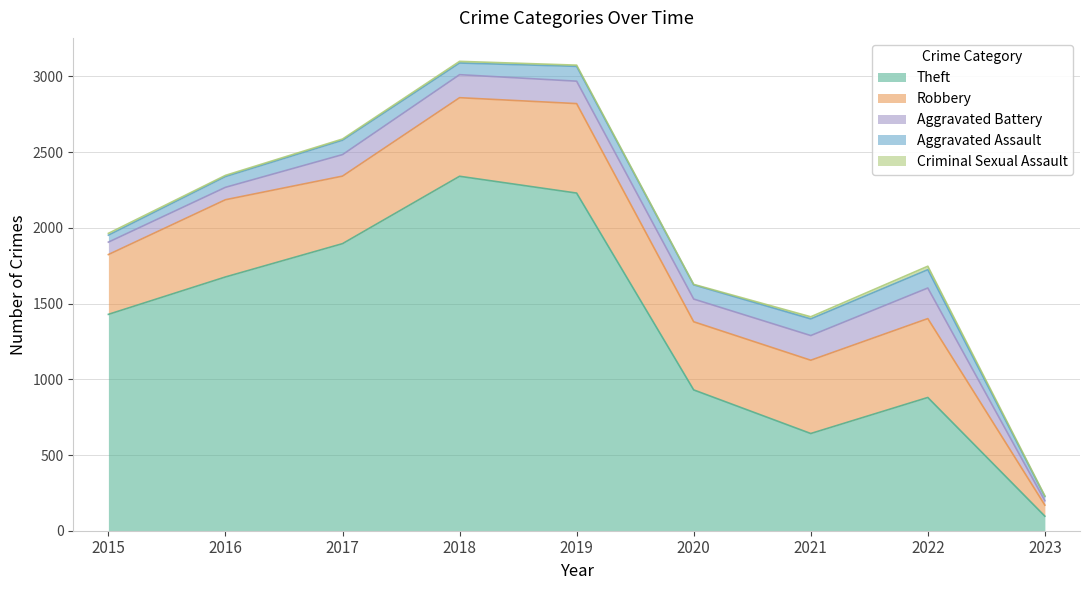

Rank the categories by Aggravated Battery value from lowest to highest.

2023, 2015, 2016, 2017, 2019, 2020, 2018, 2021, 2022